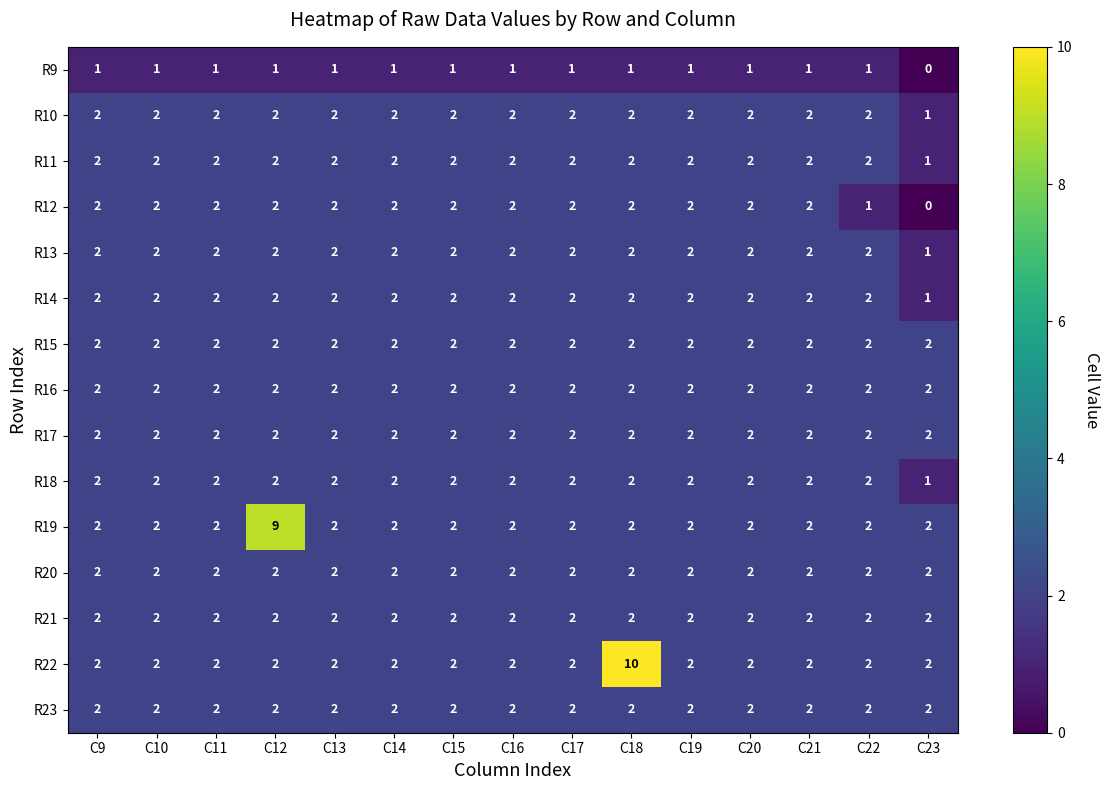

Which series has the largest total across all categories?

R22